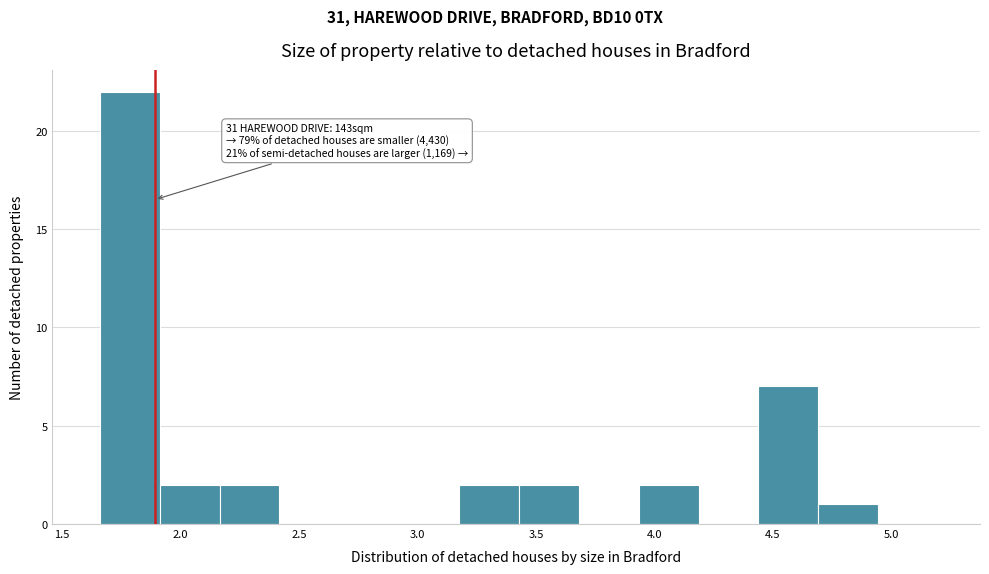

Which range on the x-axis has the tallest bar?

1.65 to 1.90